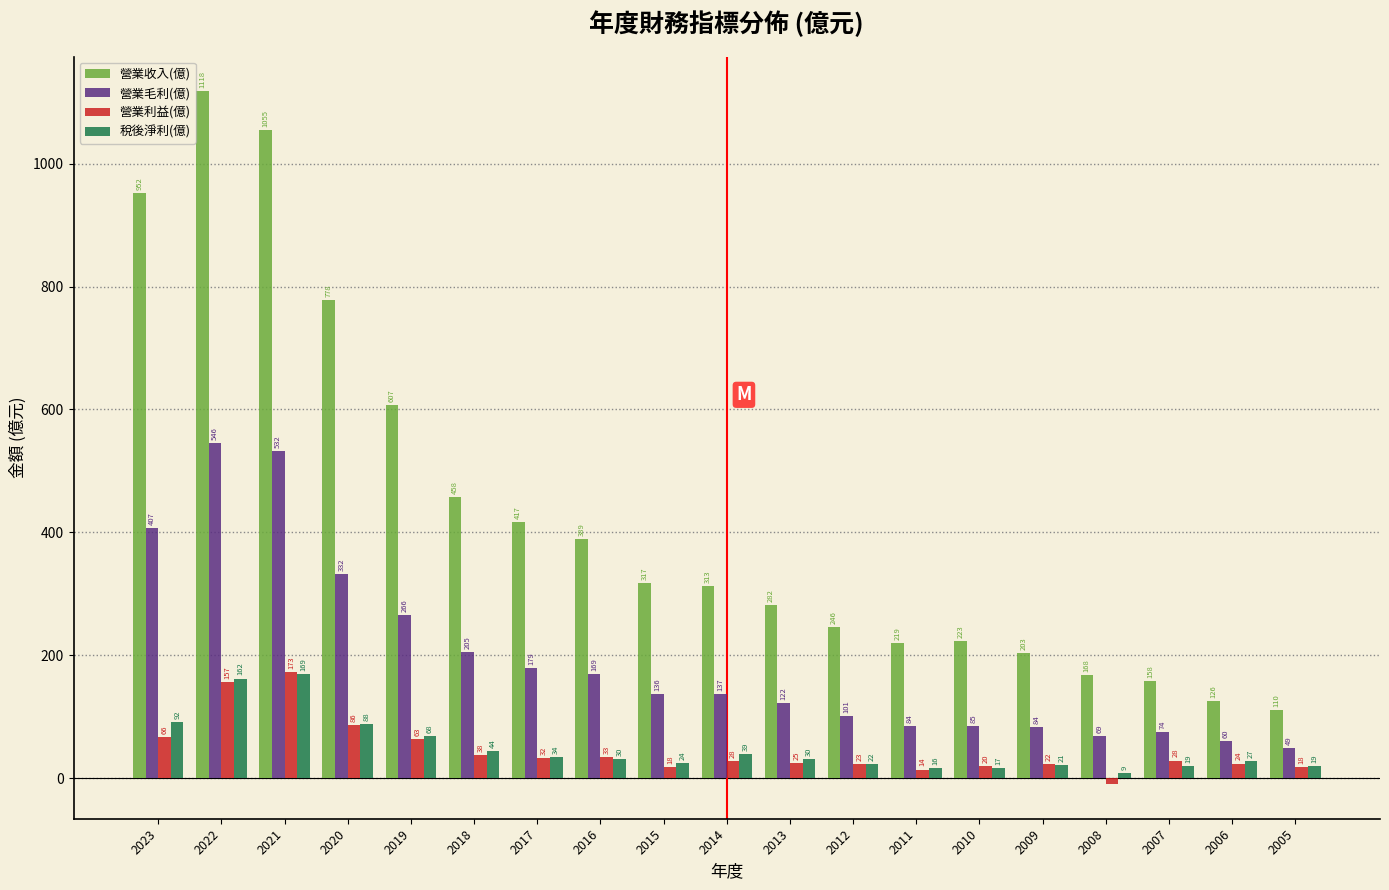

Is it true that 稅後淨利(億) equals 24.3 at 2015?

True